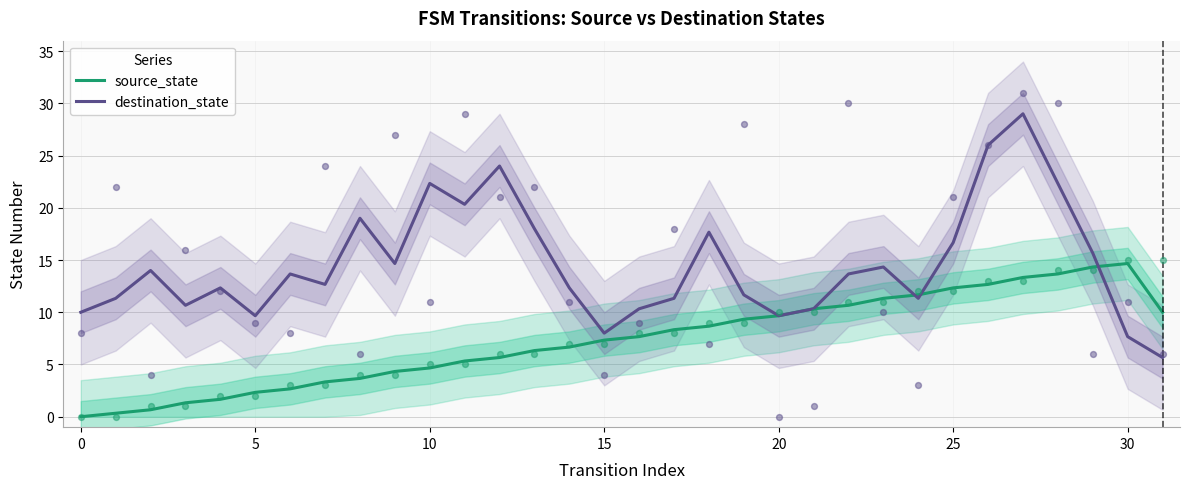

Which series reaches the minimum Y coordinate?

source_state